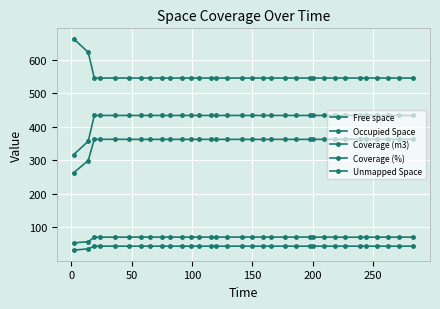

What is the average value of the Free space series?

358.0